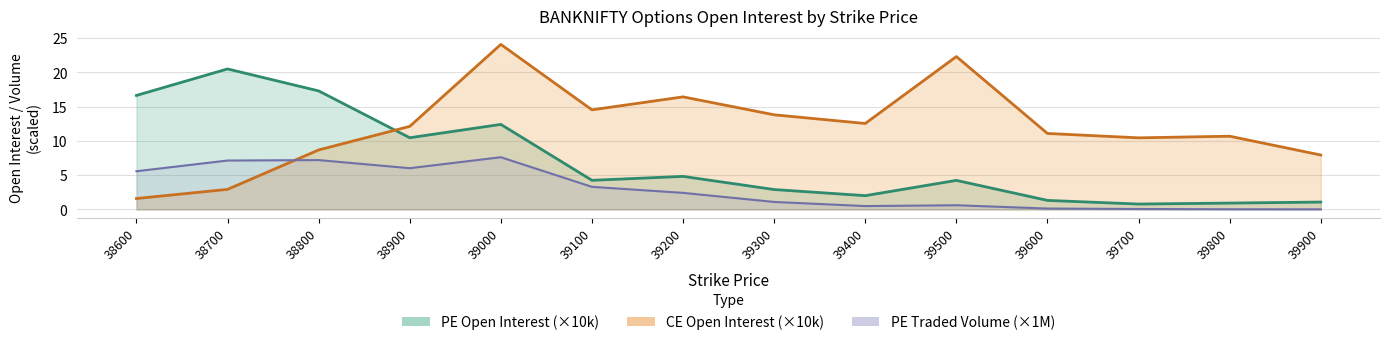

List the series in order of their peak value, lowest first.

PE Total Traded Volume, PE Open Interest, CE Open Interest